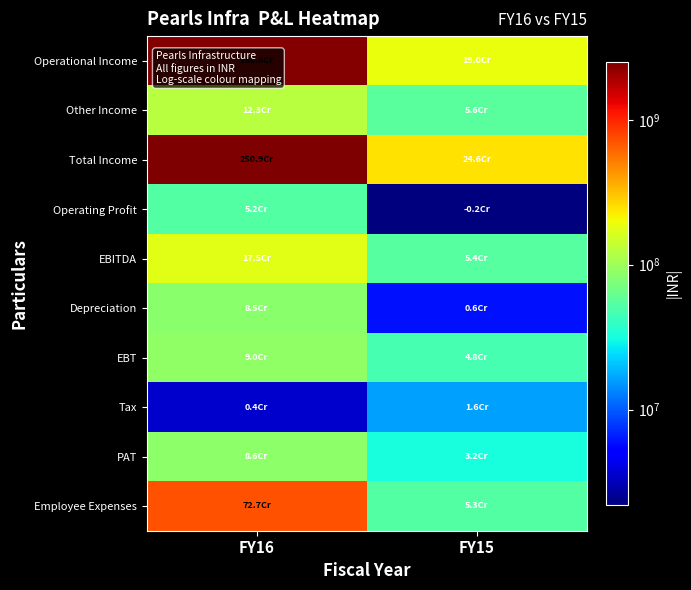

What is the maximum value shown in the chart?

2509072000